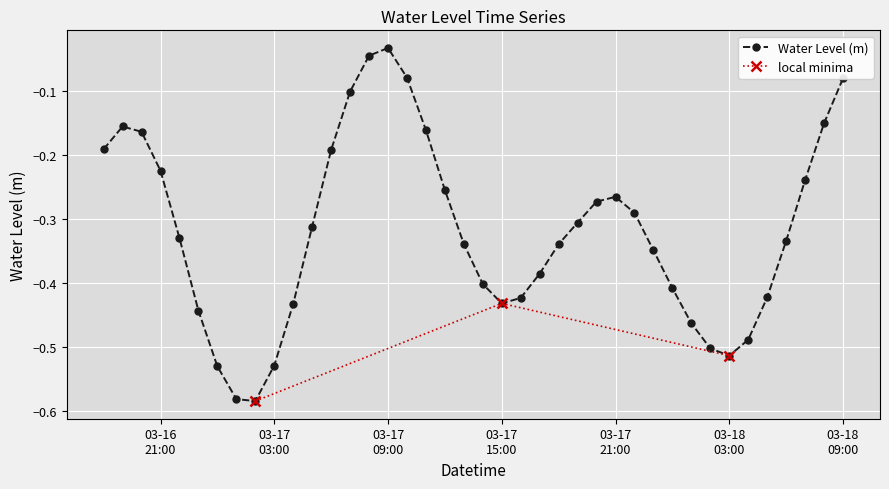

Does the chart display data point markers on the line(s)?

Yes